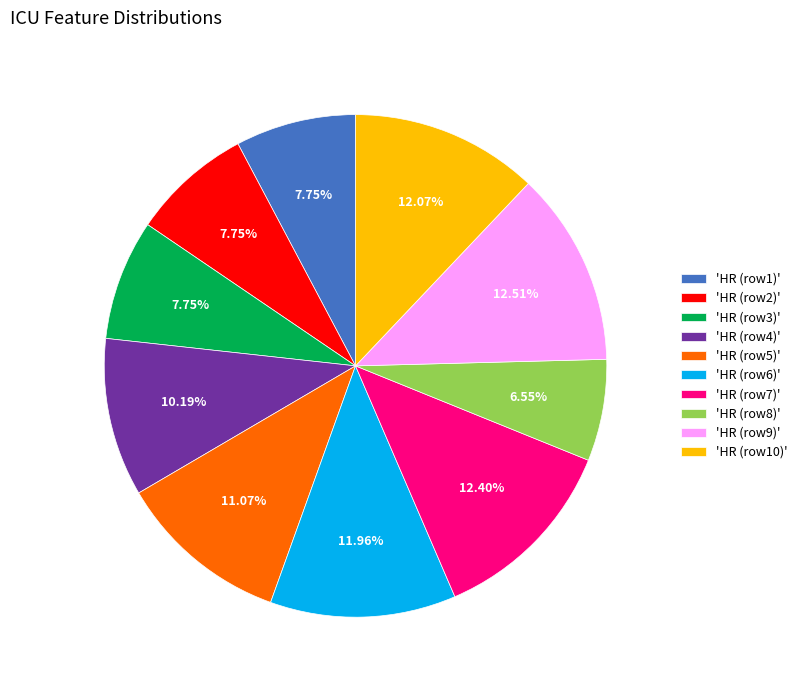

How many slices are in this pie chart?

10